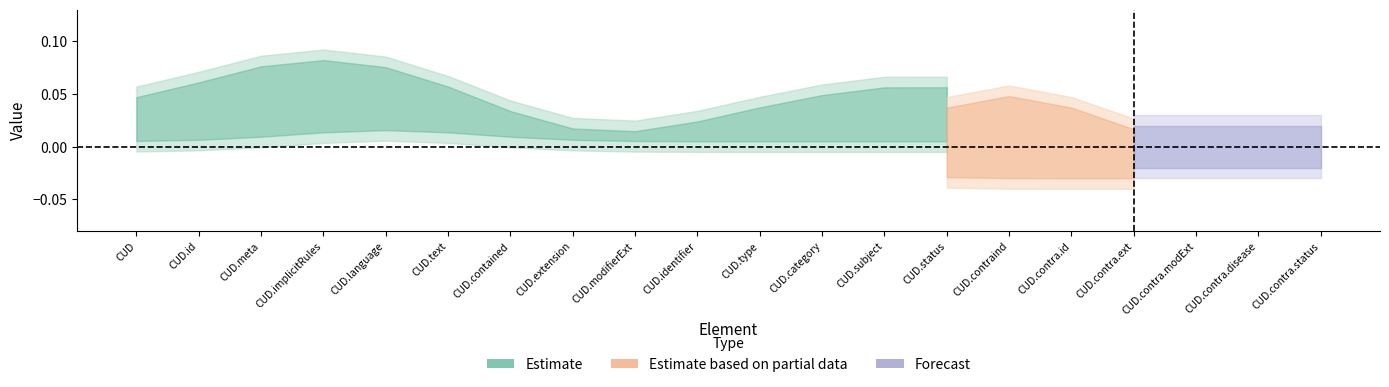

How many lines are shown in the chart?

2